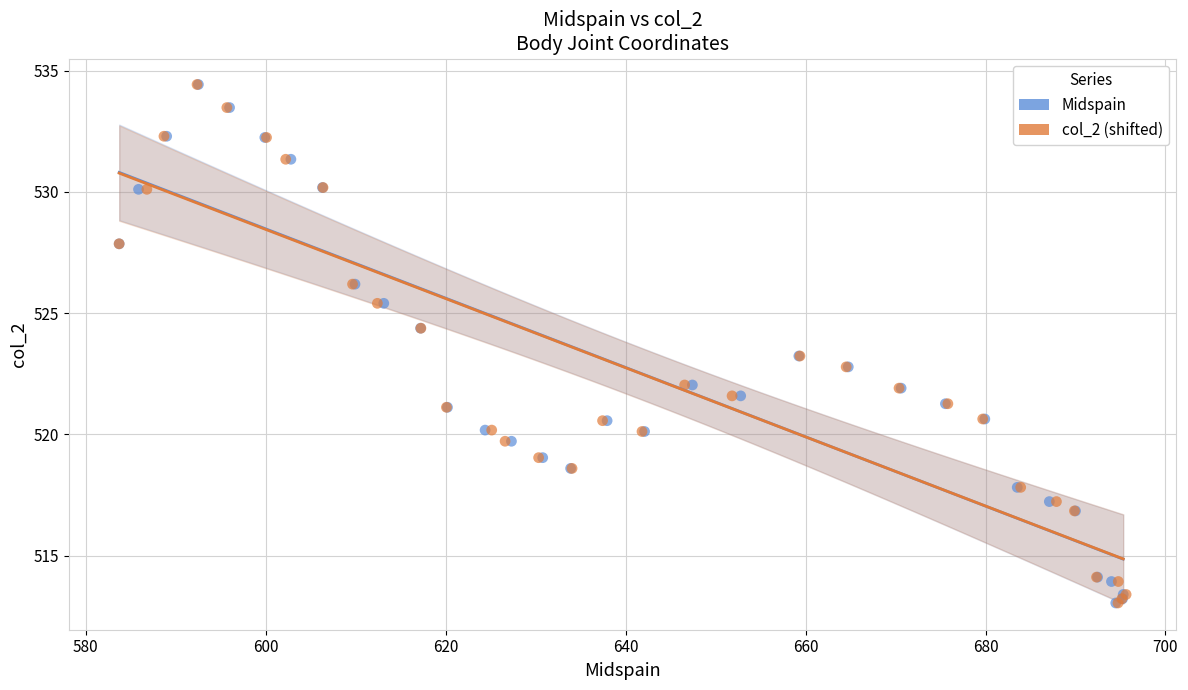

What are all the series names shown in the legend?

Midspain, col_2 (shifted)